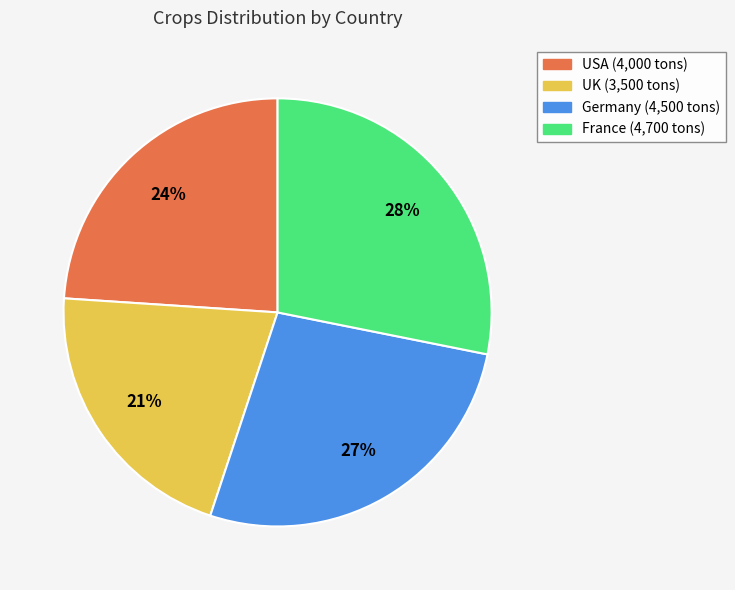

Rank the categories by value from highest to lowest.

France, Germany, USA, UK